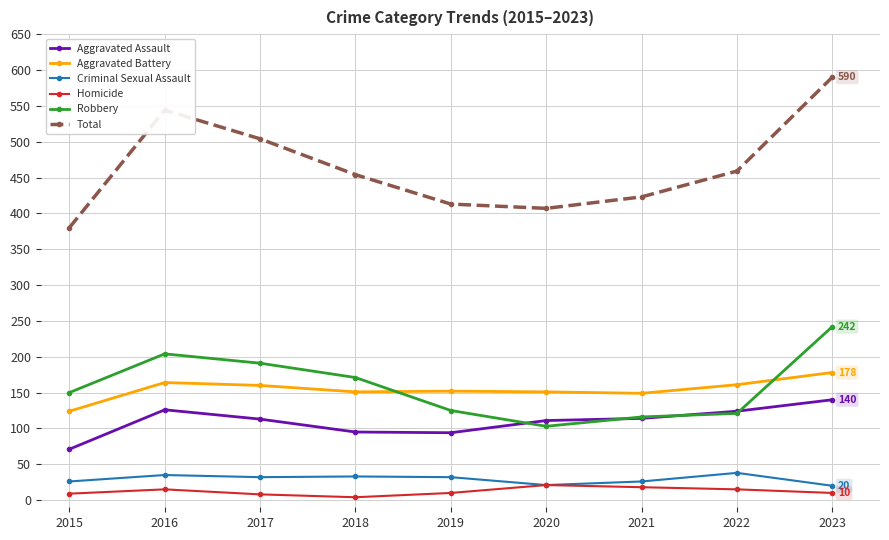

Does the chart have visible grid lines?

Yes